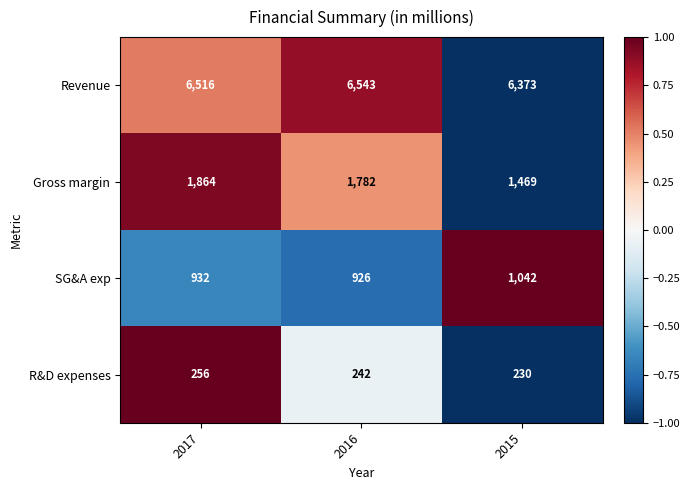

At 2016, list the series in order from smallest to largest.

R&D expenses, SG&A exp, Gross margin, Revenue